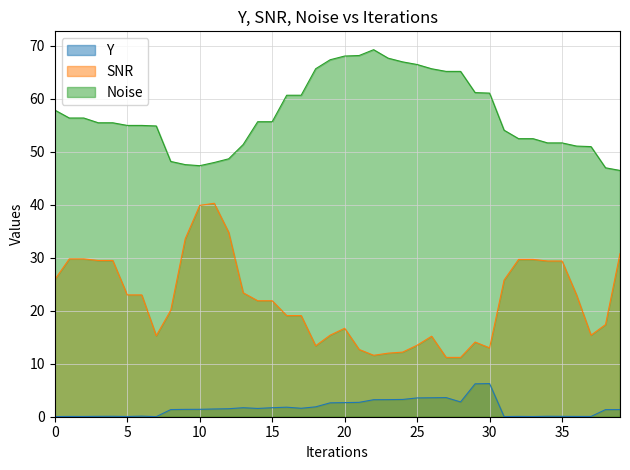

What is the value of the Y point at the 29th from the left?

2.8